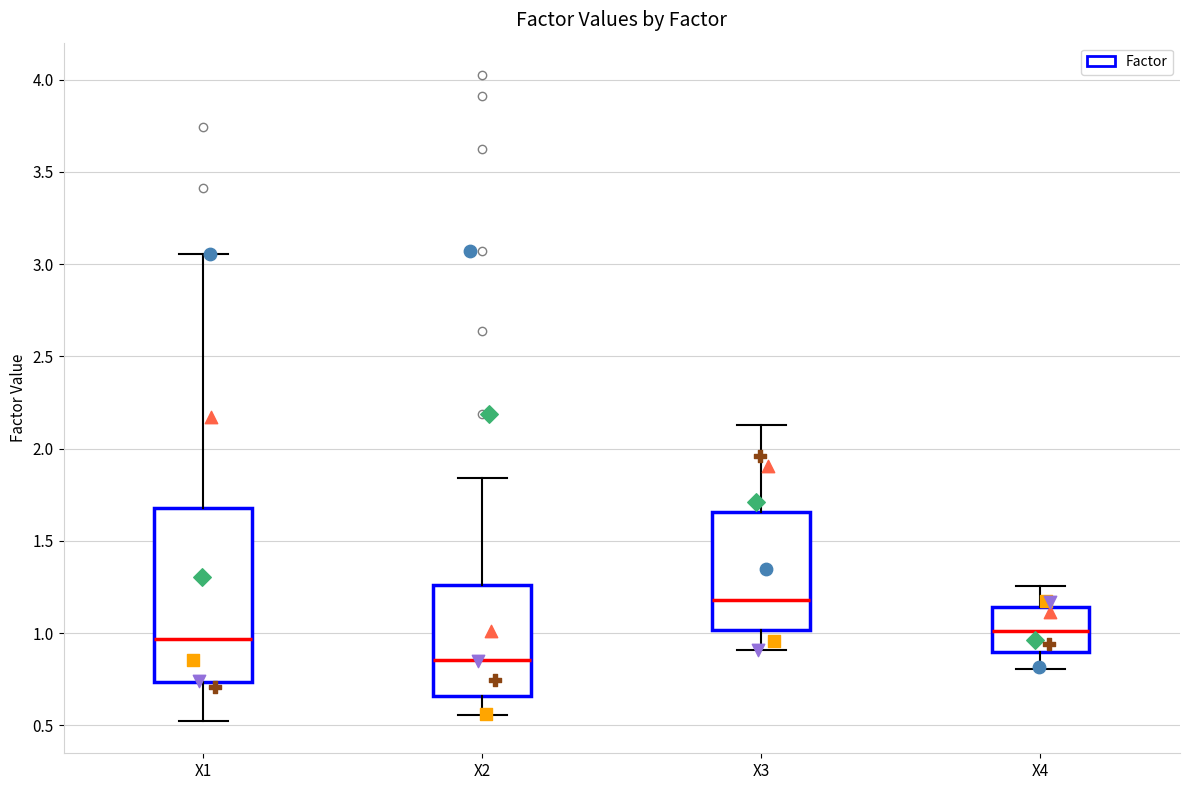

Reading left to right, transcribe this box plot: for each box, give where its median line is, the range the box spans, and where its two whiskers end, as read against the y-axis. The values are not printed on the chart, so give them approximately, as read against the axis.

X1: median 0.95, box 0.75 to 1.70, whiskers 0.50 to 3.05
X2: median 0.85, box 0.65 to 1.25, whiskers 0.55 to 1.85
X3: median 1.20, box 1.00 to 1.65, whiskers 0.90 to 2.15
X4: median 1.00, box 0.90 to 1.15, whiskers 0.80 to 1.25